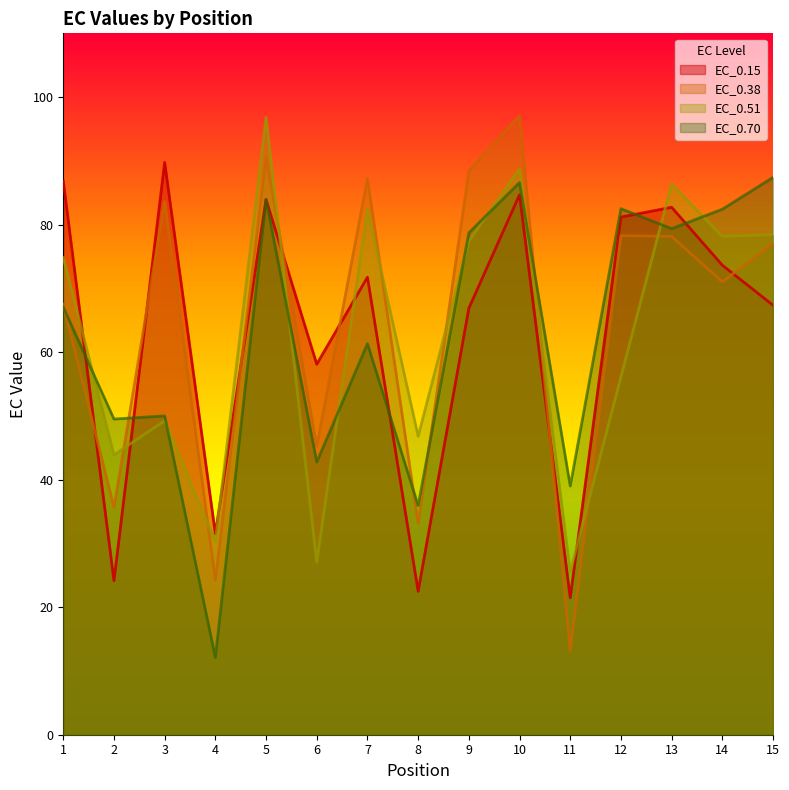

What is the average value of the EC_0.70 series?

62.6